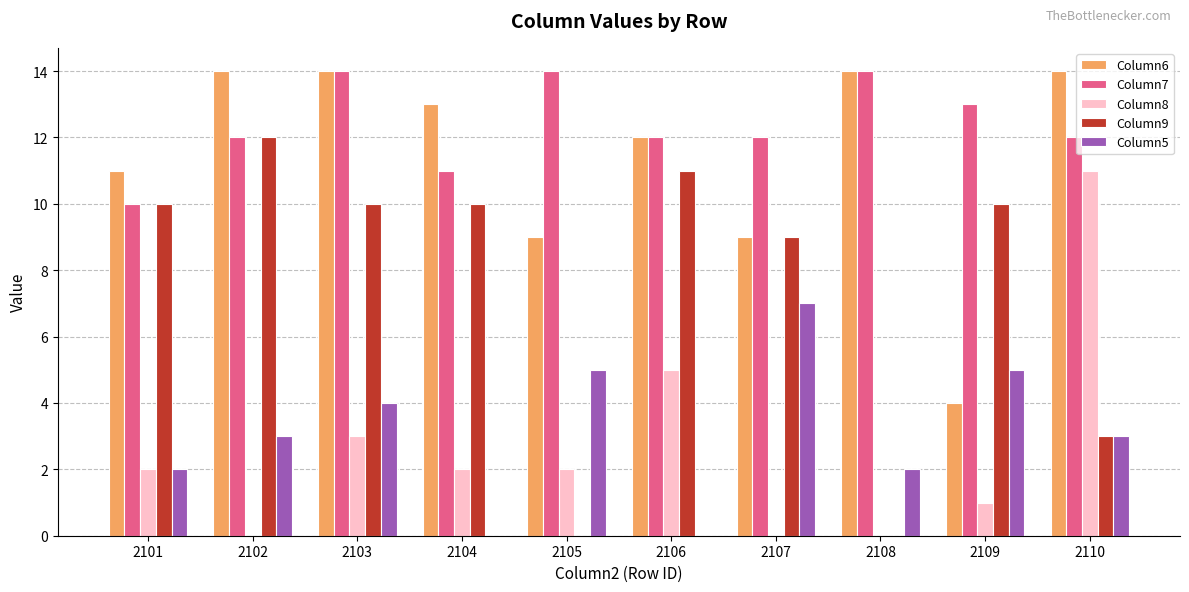

Which series has the largest total across all categories?

Column7